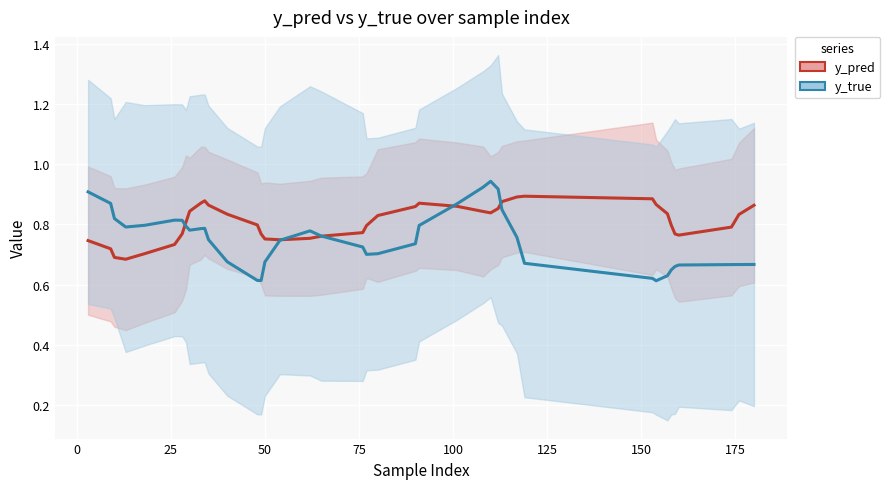

True or false: y_pred has a value of 0.8 at 175.

True